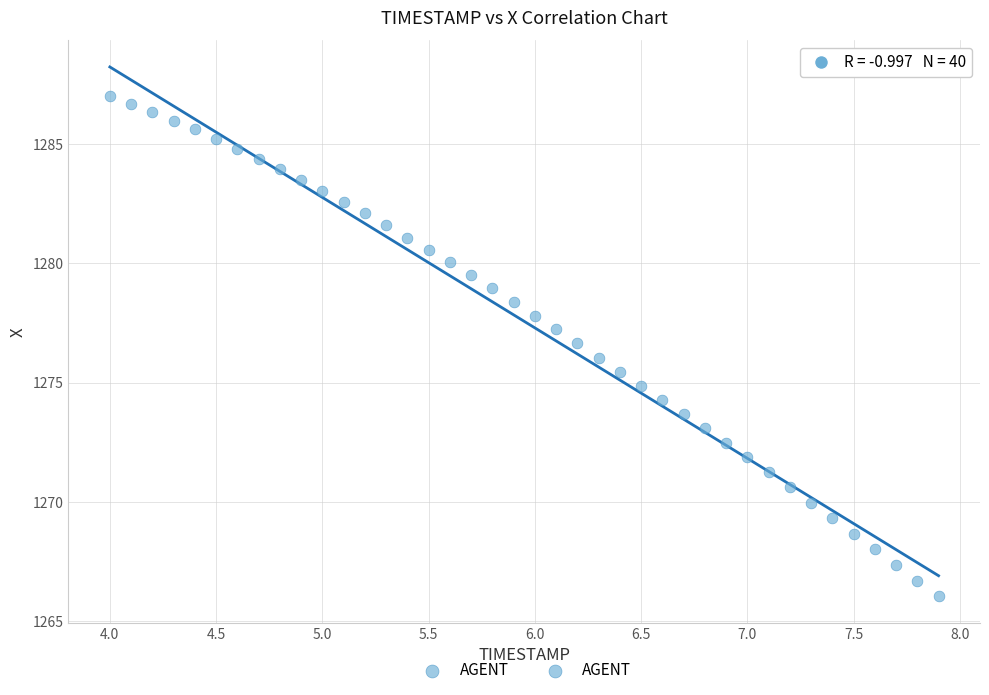

What is the range of Y values (max minus min)?

21.0